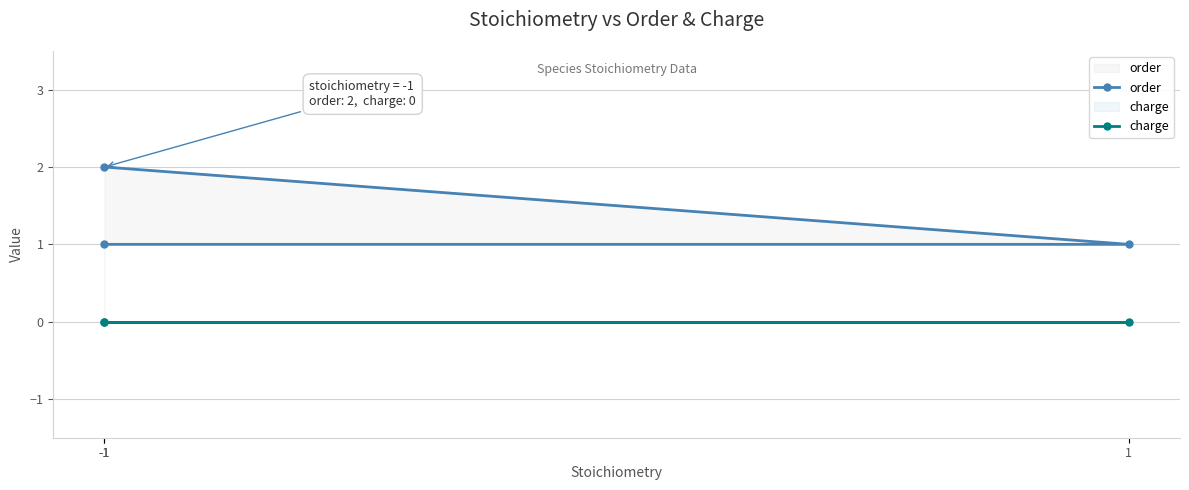

Reading left to right, what are all the values shown in this chart?

order: -1=2	1=1	-1=1
charge: -1=0	1=0	-1=0